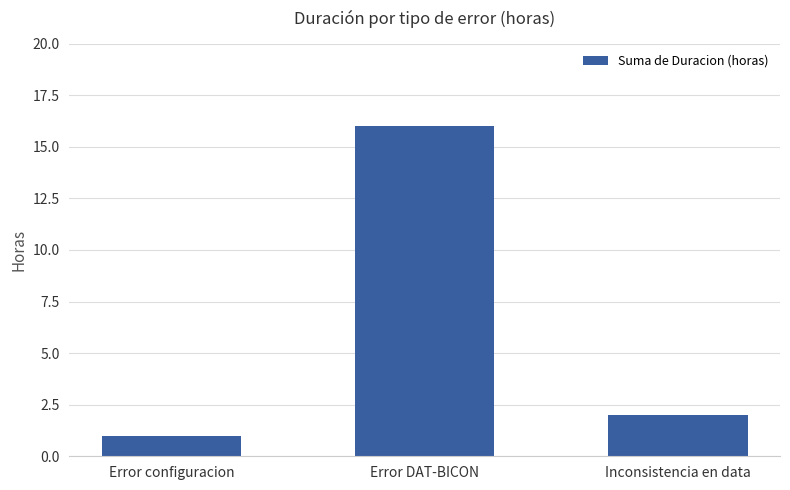

Rank the categories by value from highest to lowest.

Error DAT-BICON, Inconsistencia en data, Error configuracion